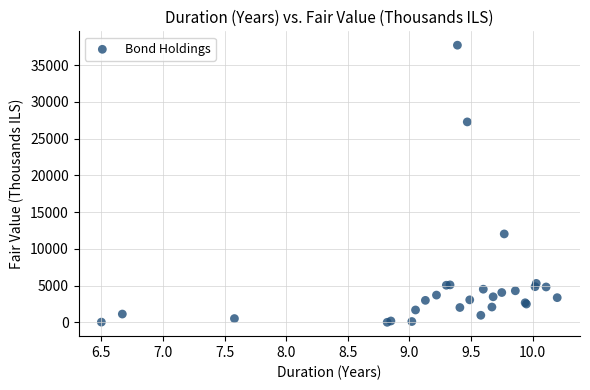

What Y value in the scatter plot is closest to 18856?

12027.9